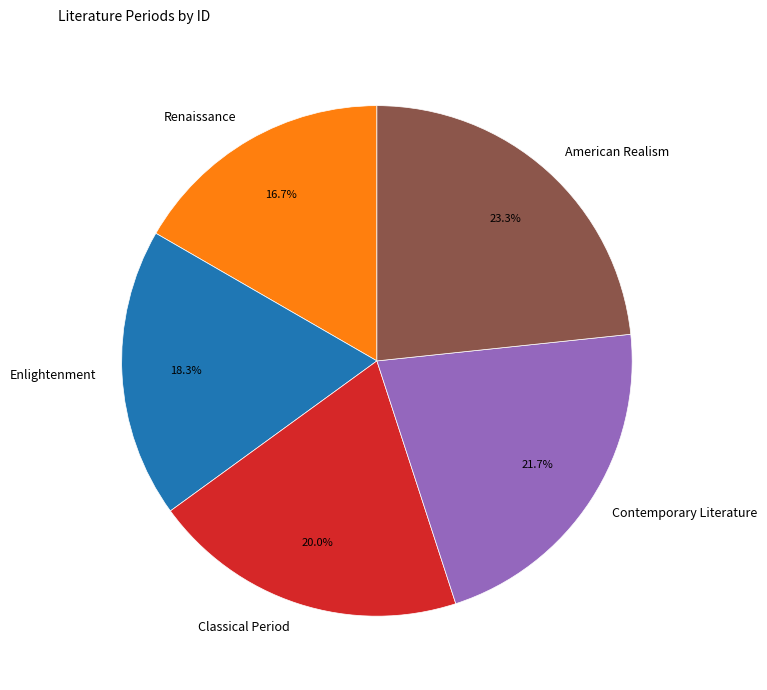

True or false: Contemporary Literature accounts for 30% of the total.

False